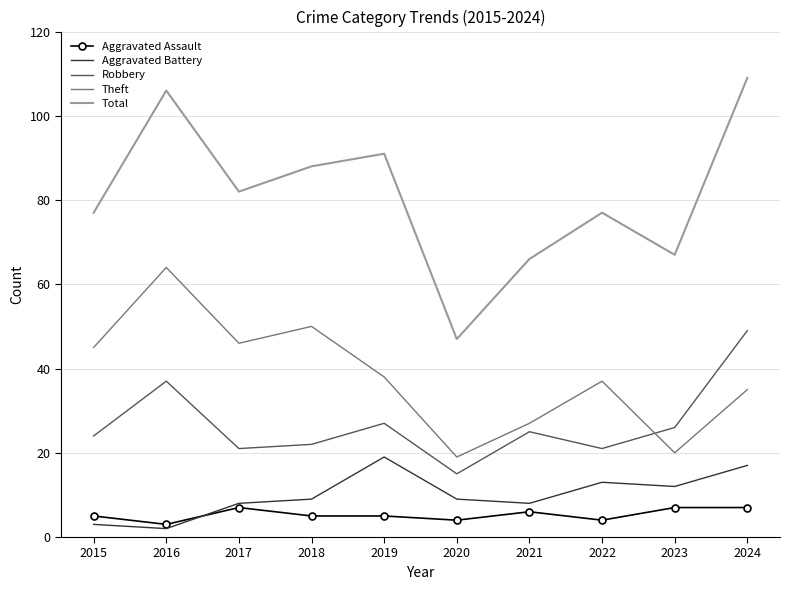

At which category is the sum across all series the highest?

2024